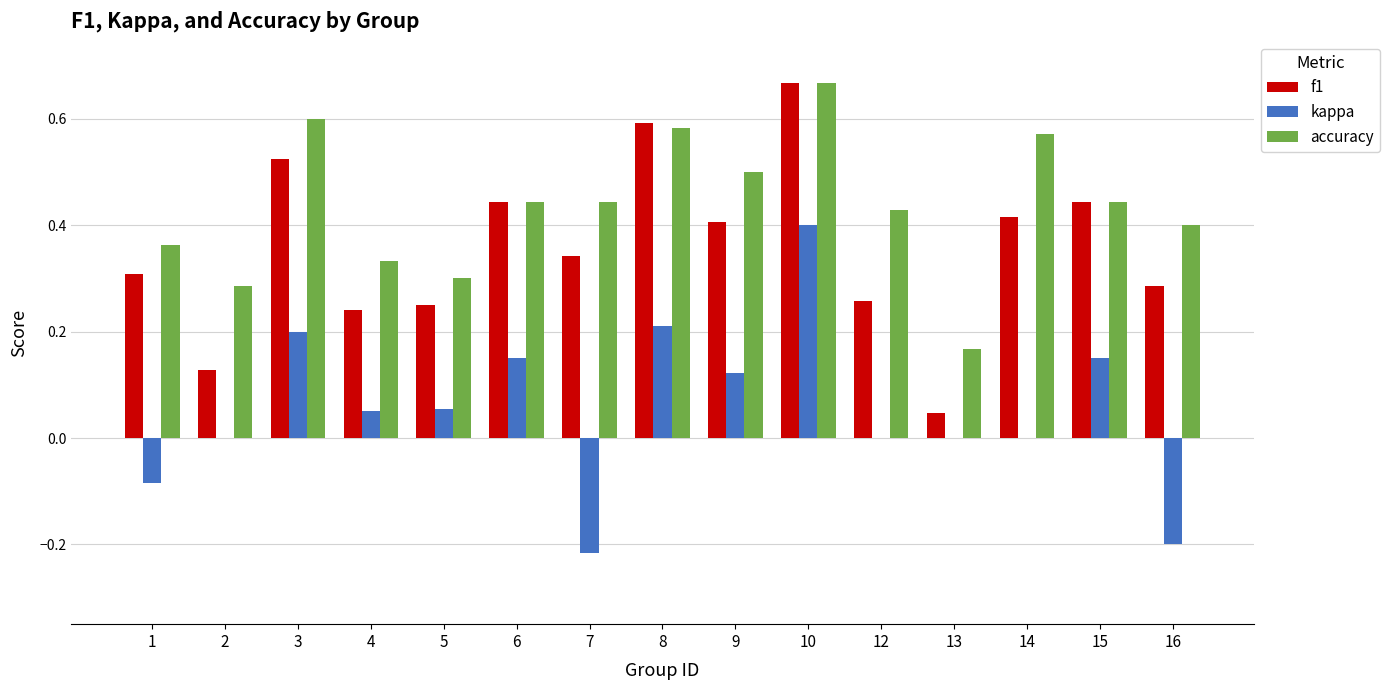

How many series are shown in this chart?

3